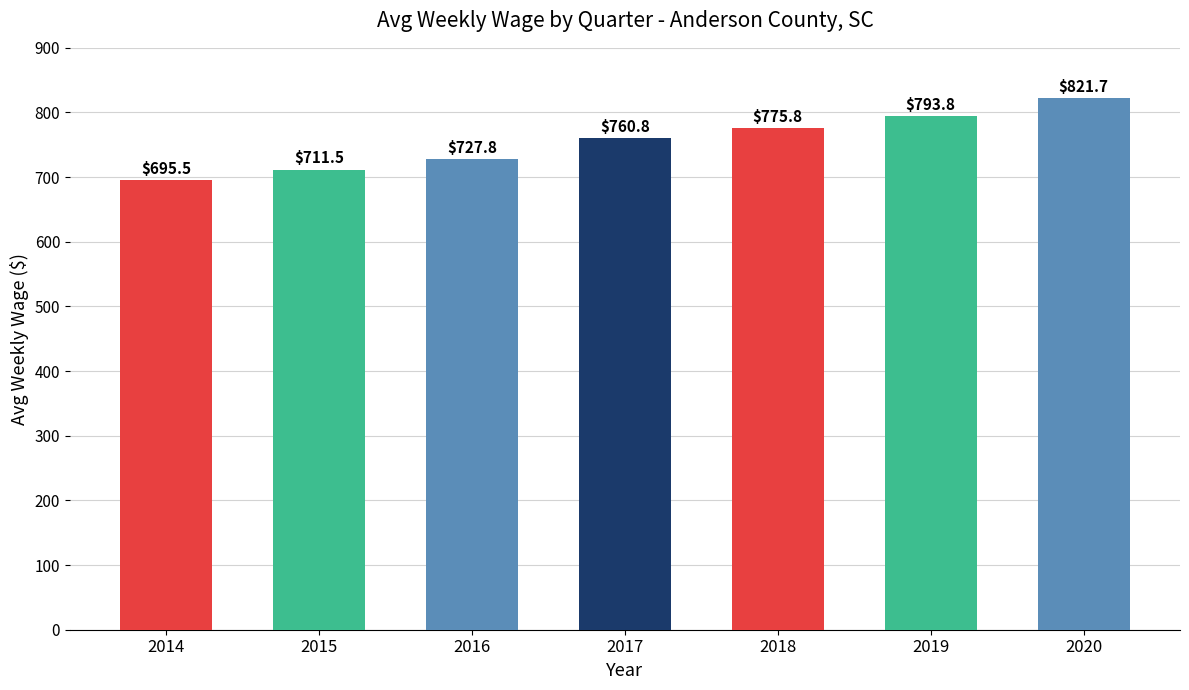

What is the value of the 7th bar from the left?

821.7